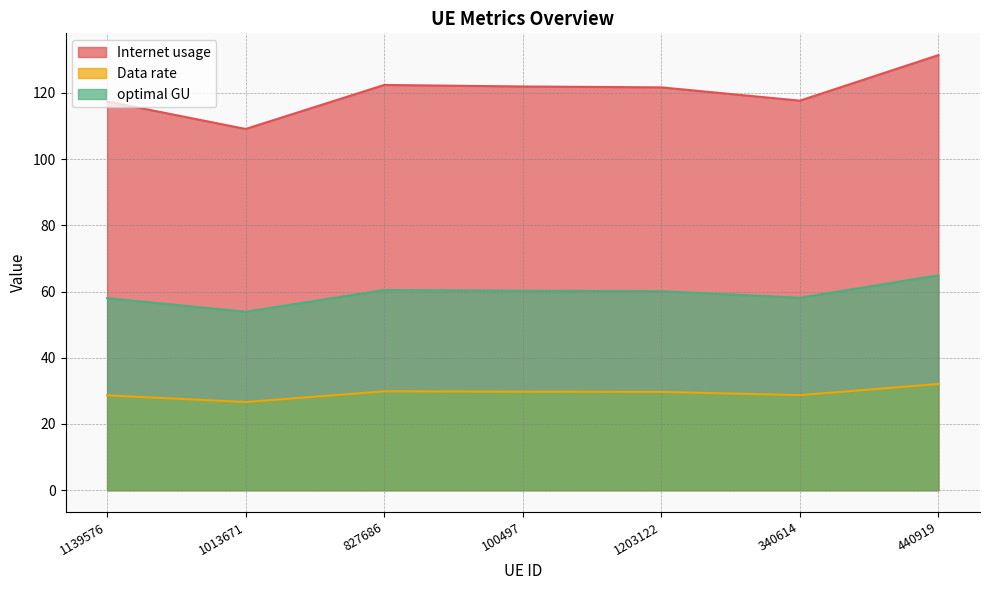

What is the lowest value of the Internet usage series?

109.1